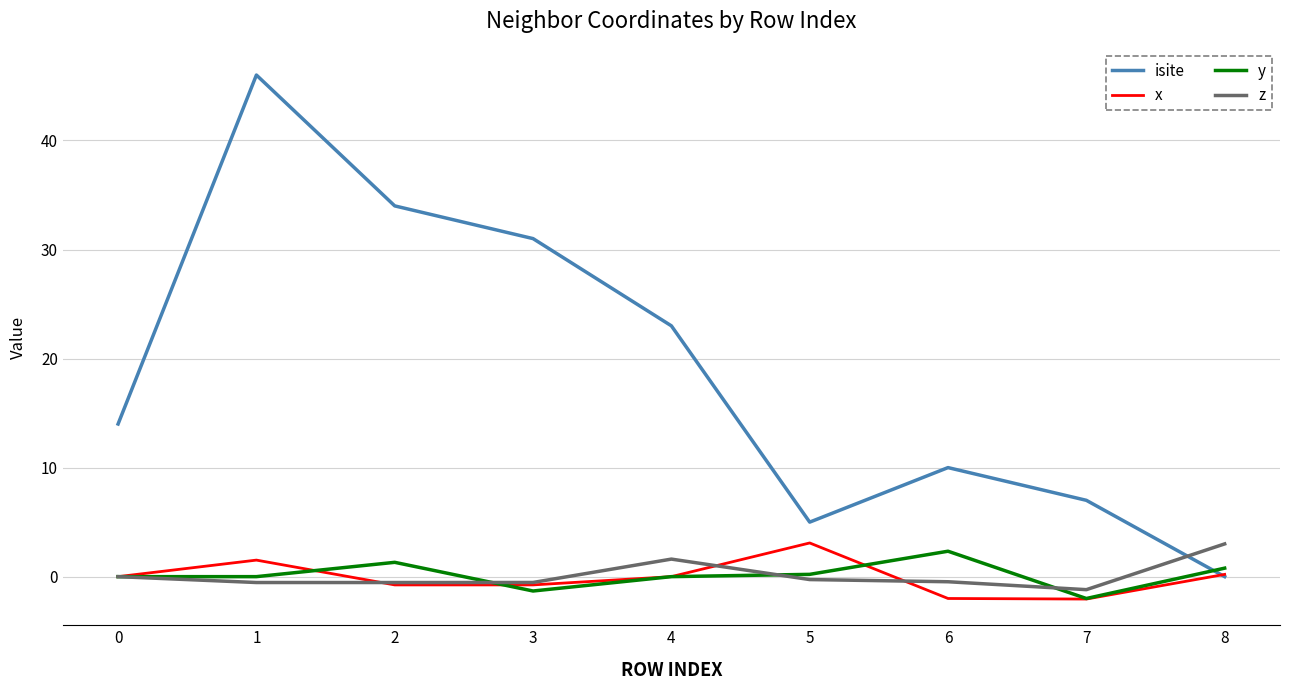

How many values in the isite series are below 14?

4